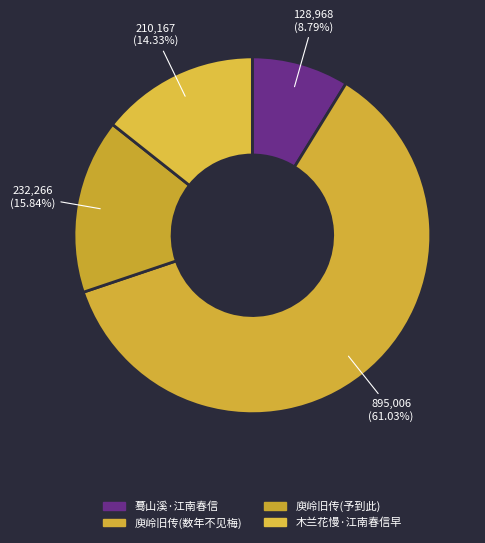

Count the number of slices in the pie.

4